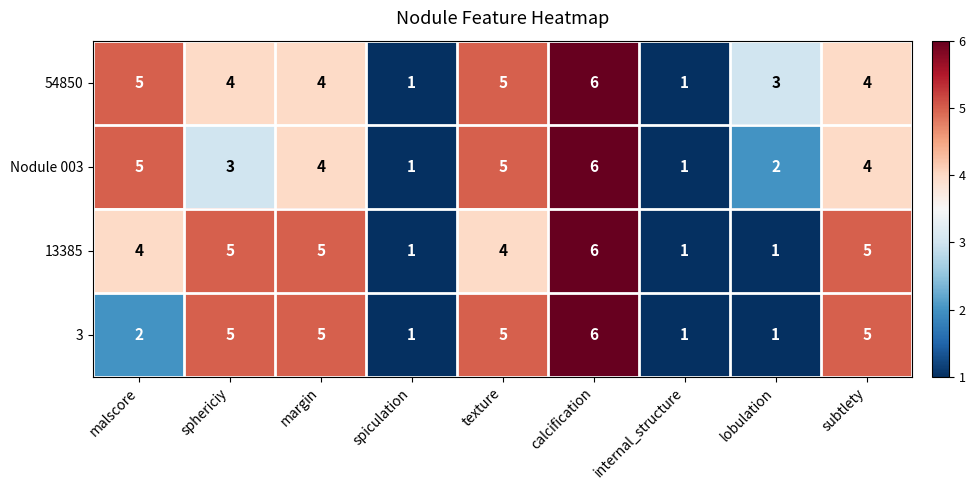

Which series has the largest total across all categories?

54850